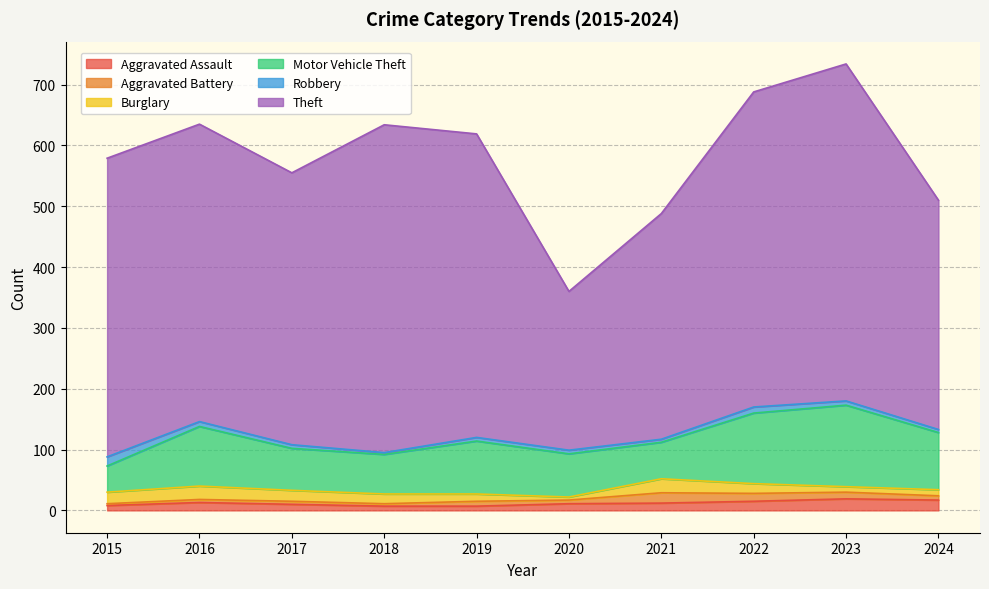

What is the average value of the Burglary series?

15